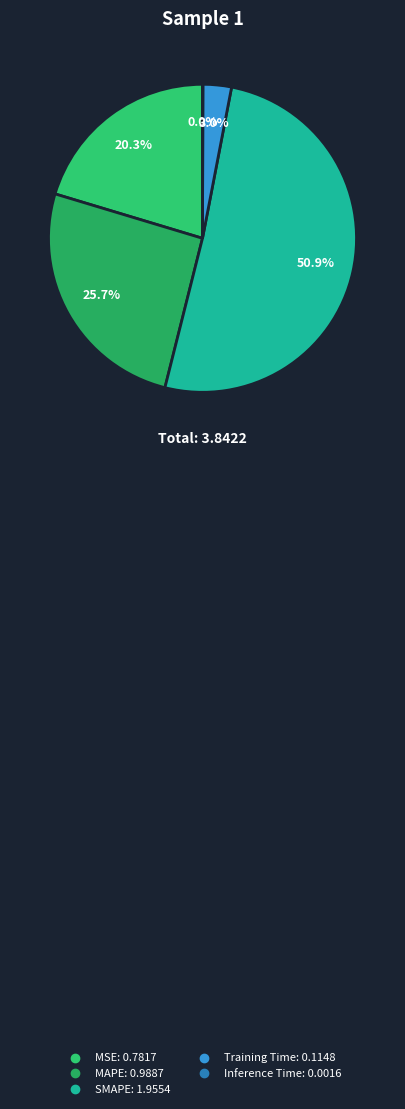

To the nearest percent, what portion does SMAPE represent?

51%